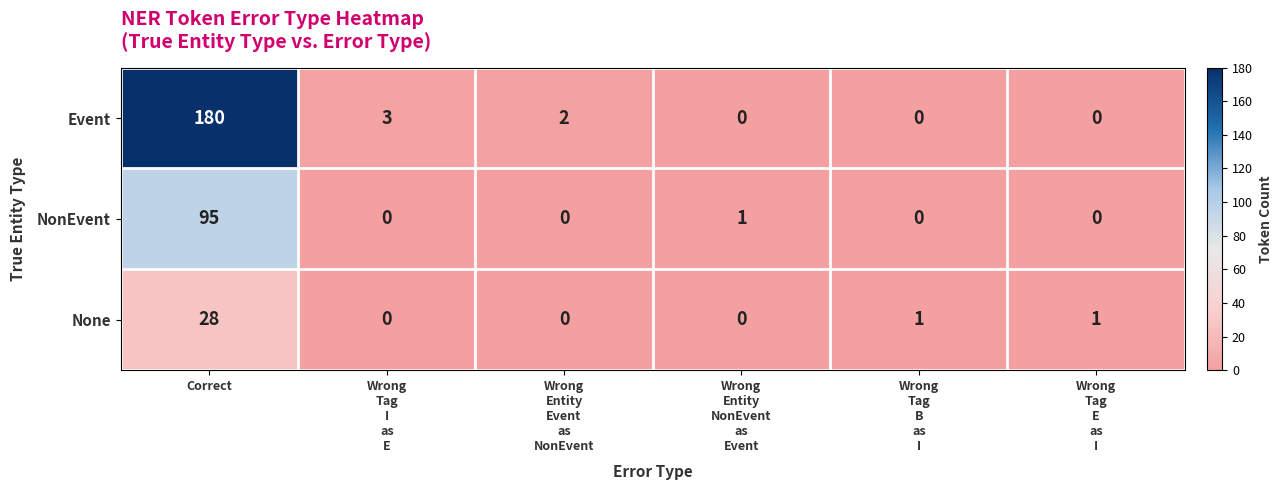

How many values in the NonEvent series exceed 0?

2